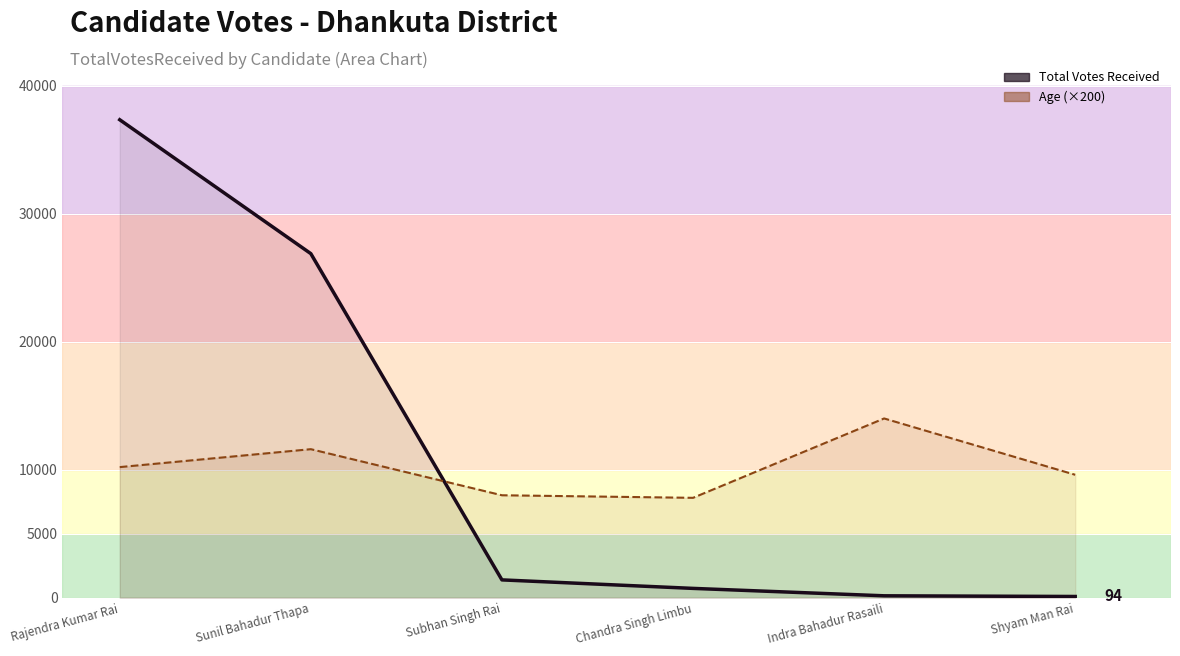

True or false: TotalVotesReceived and Age (×200) cross at least once.

True